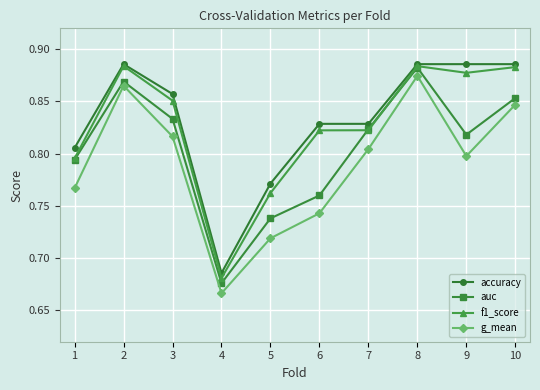

Count the number of categories in the chart.

10